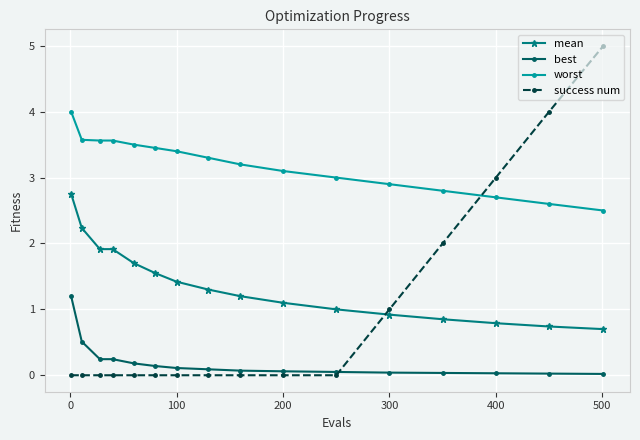

Which series has the largest total across all categories?

worst